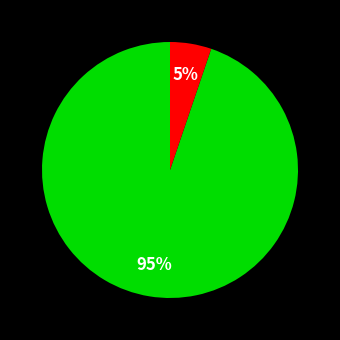

To the nearest percent, what is the average slice percentage?

50%